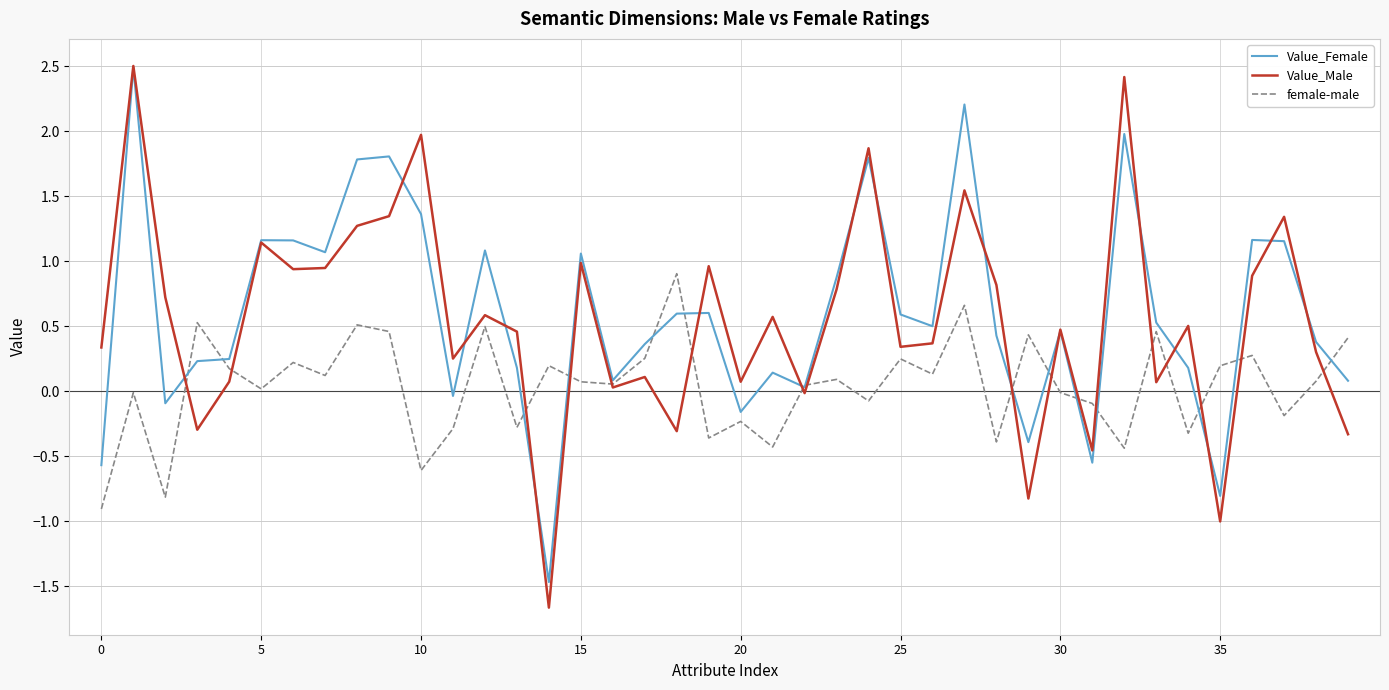

What is the greatest value displayed?

2.5